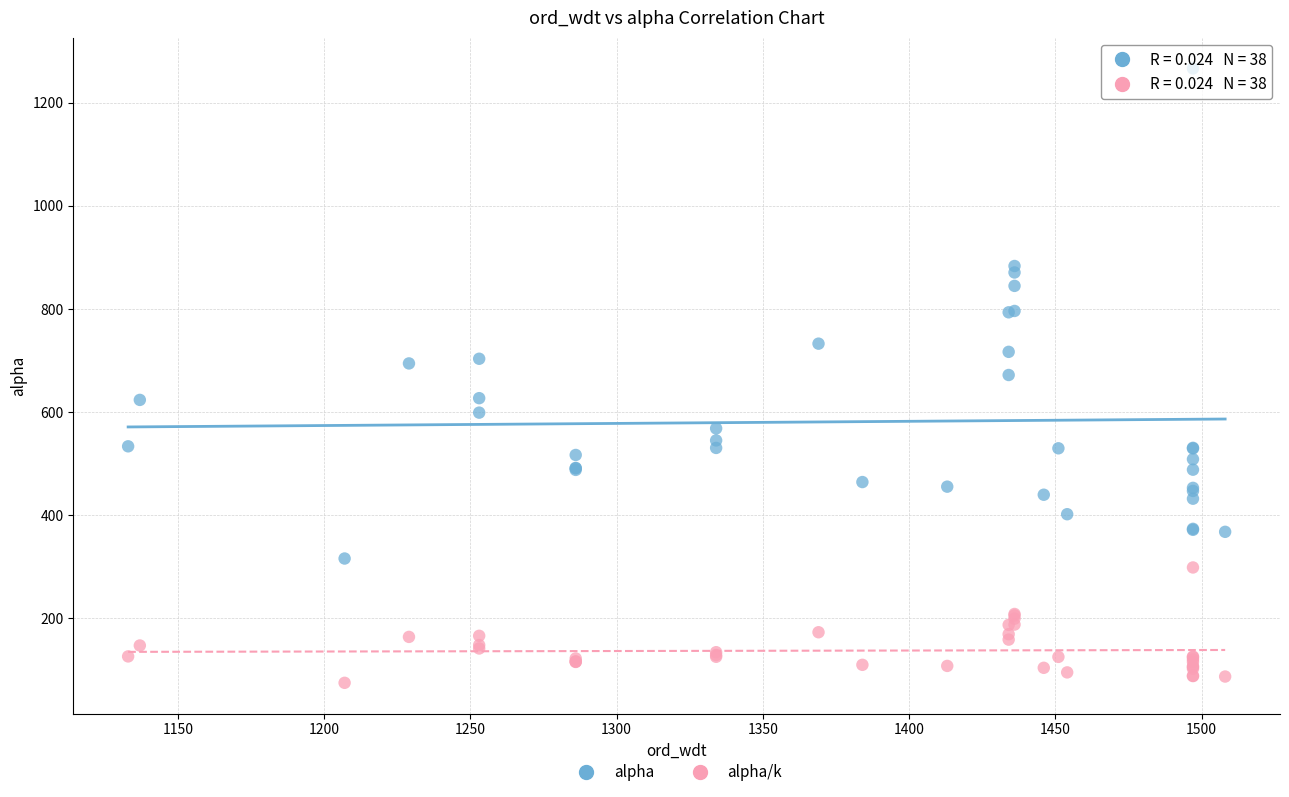

Which series contains the highest Y value?

alpha